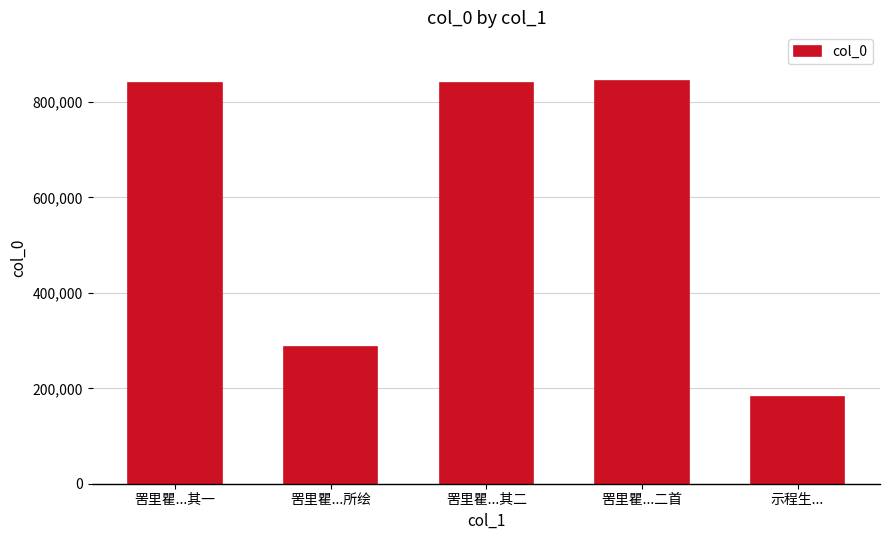

Which has a higher value, 罟里瞿...所绘 or 罟里瞿...二首?

罟里瞿...二首